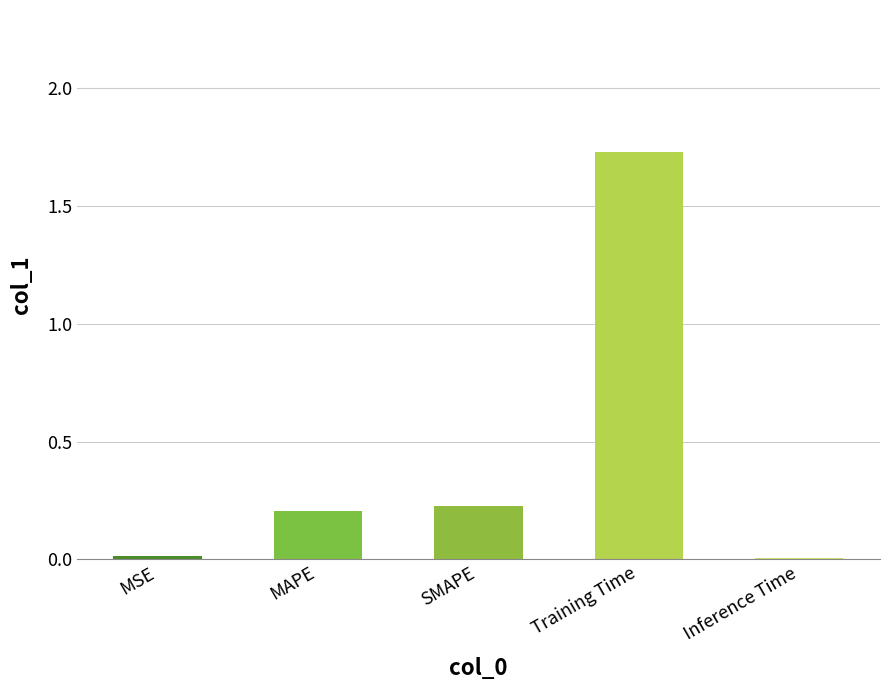

At which category does the chart reach its peak across all series?

Training Time